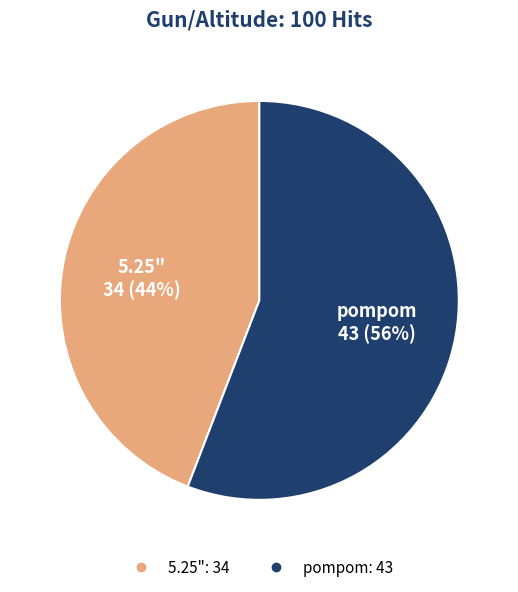

How many slices are in this pie chart?

2